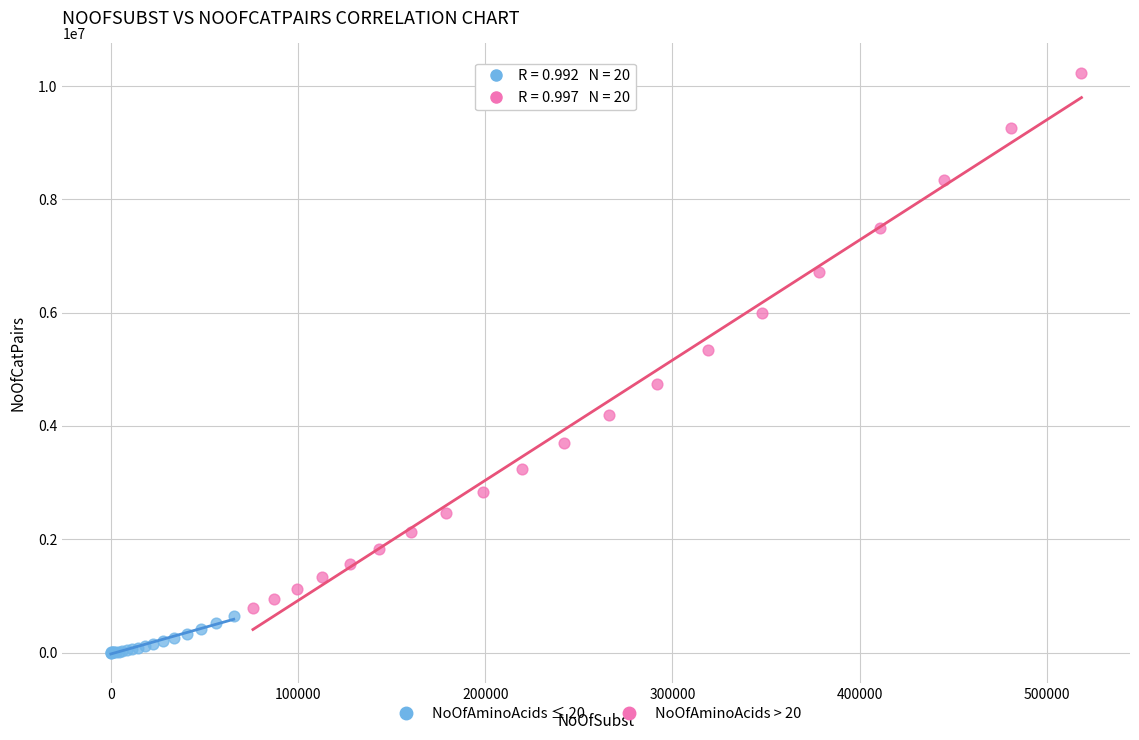

Which series contains the lowest Y value?

NoOfAminoAcids ≤ 20